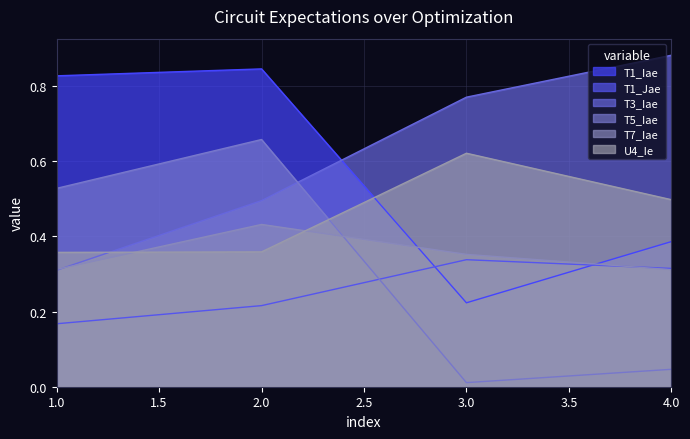

Is the value of T1_Jae at 4.0 greater than the value of T7_Iae at 2.0?

No